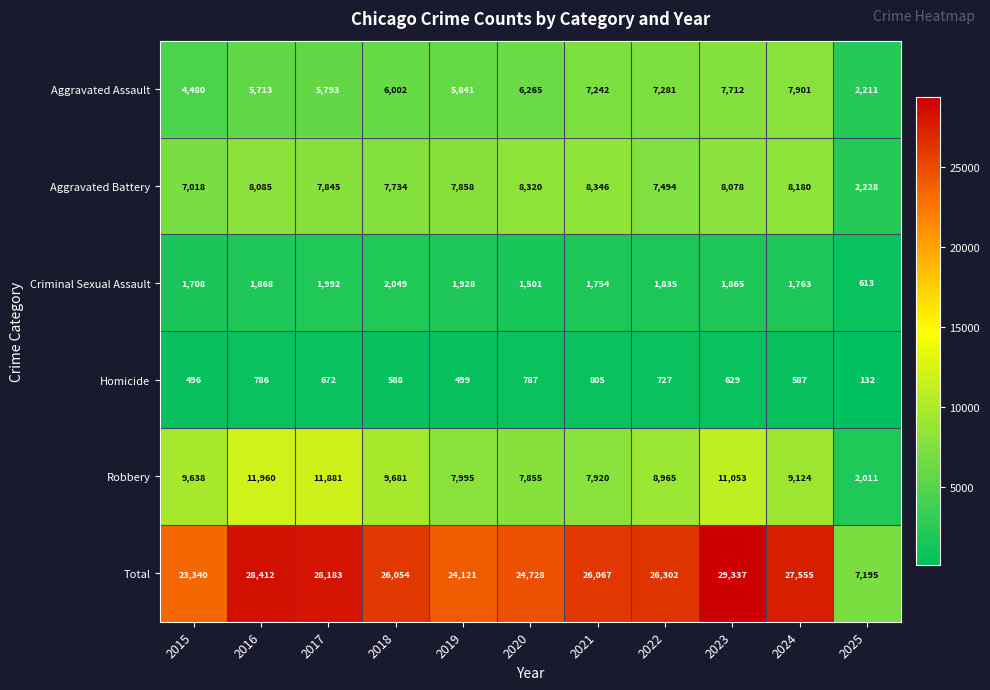

True or false: Criminal Sexual Assault has a value of 521 at 2018.

False